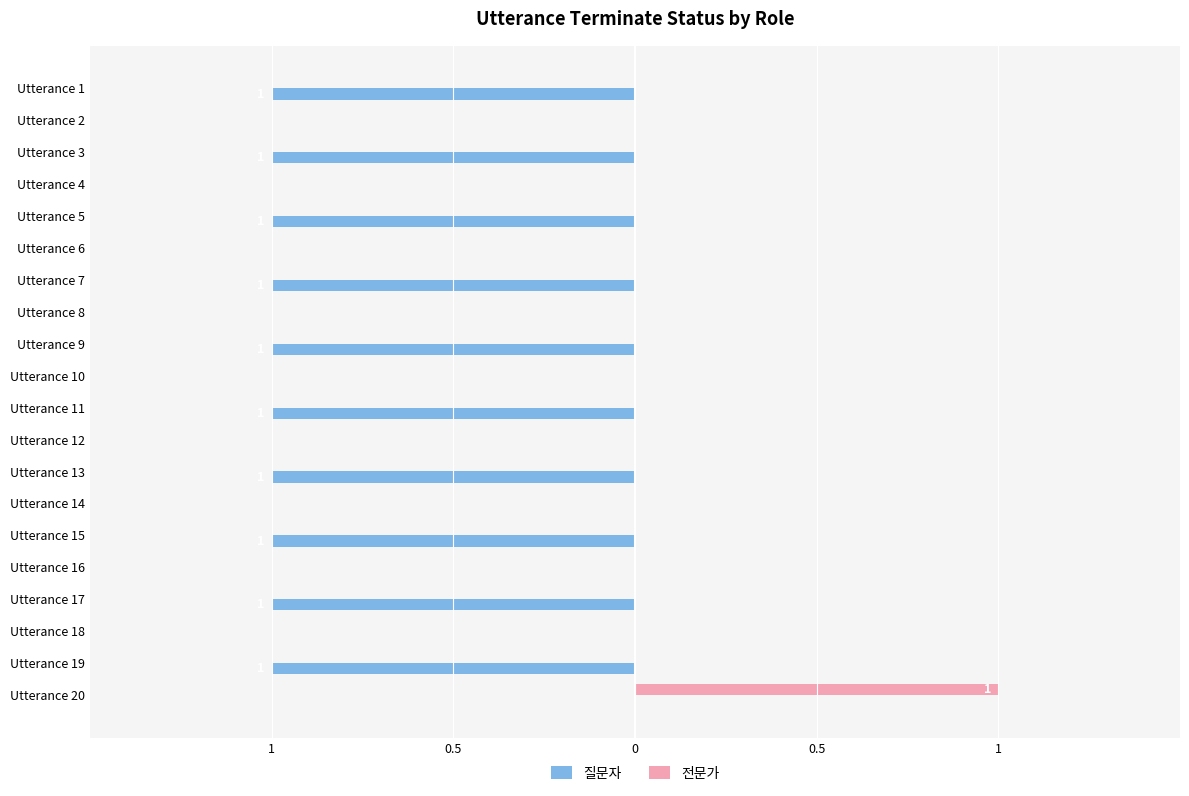

What are all the series names shown in the legend?

질문자, 전문가